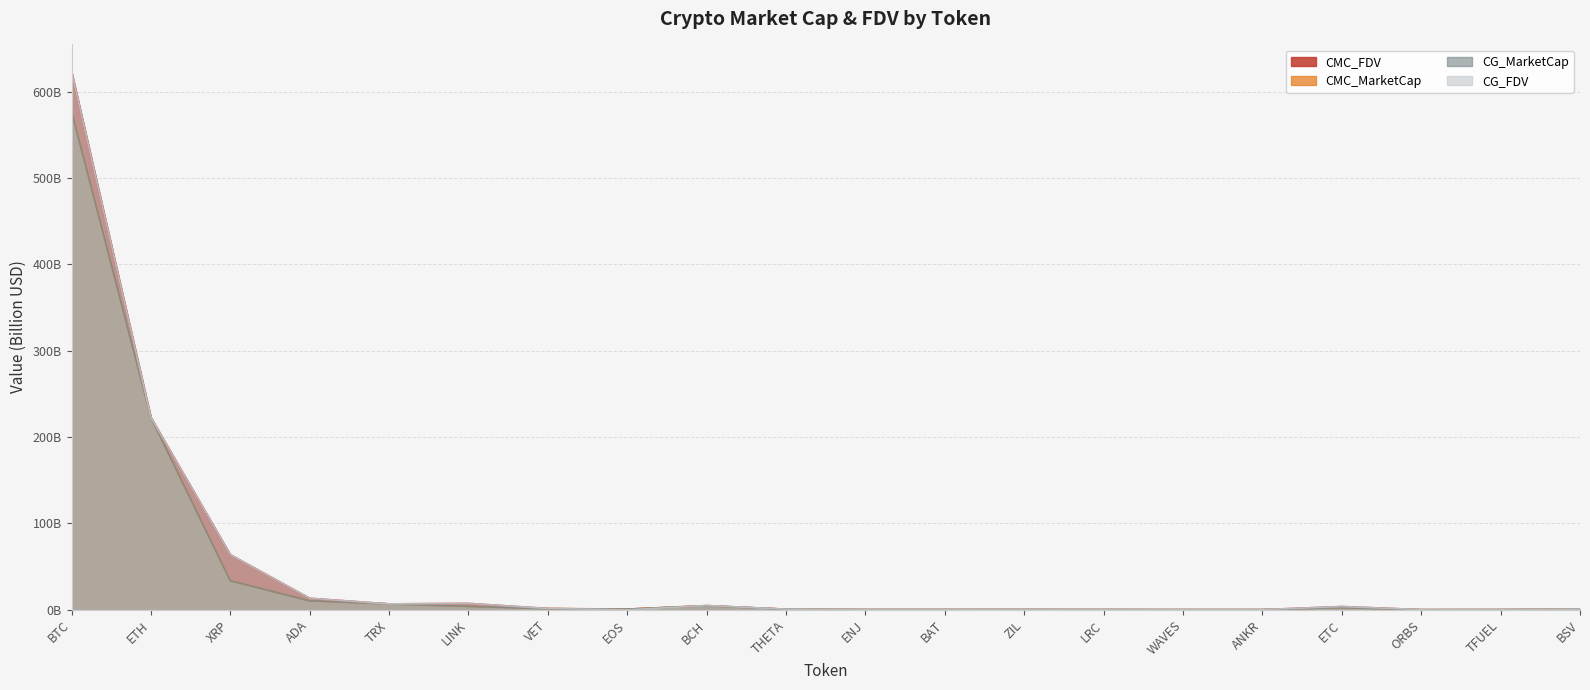

What position from the right is LINK?

15